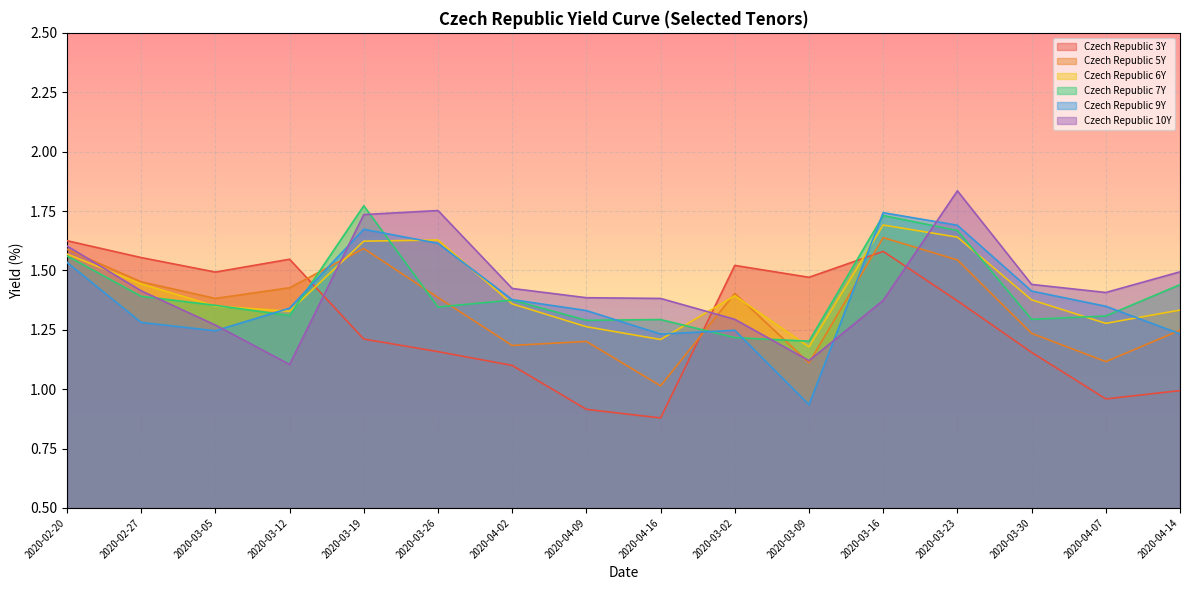

True or false: Czech Republic 5Y and Czech Republic 9Y cross at least once.

True